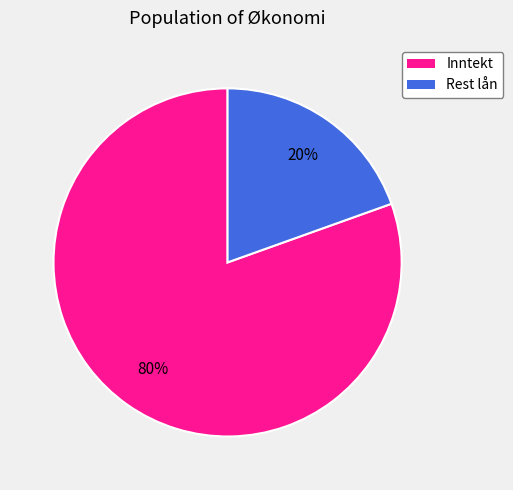

Is there any slice that represents more than half of the pie?

Yes